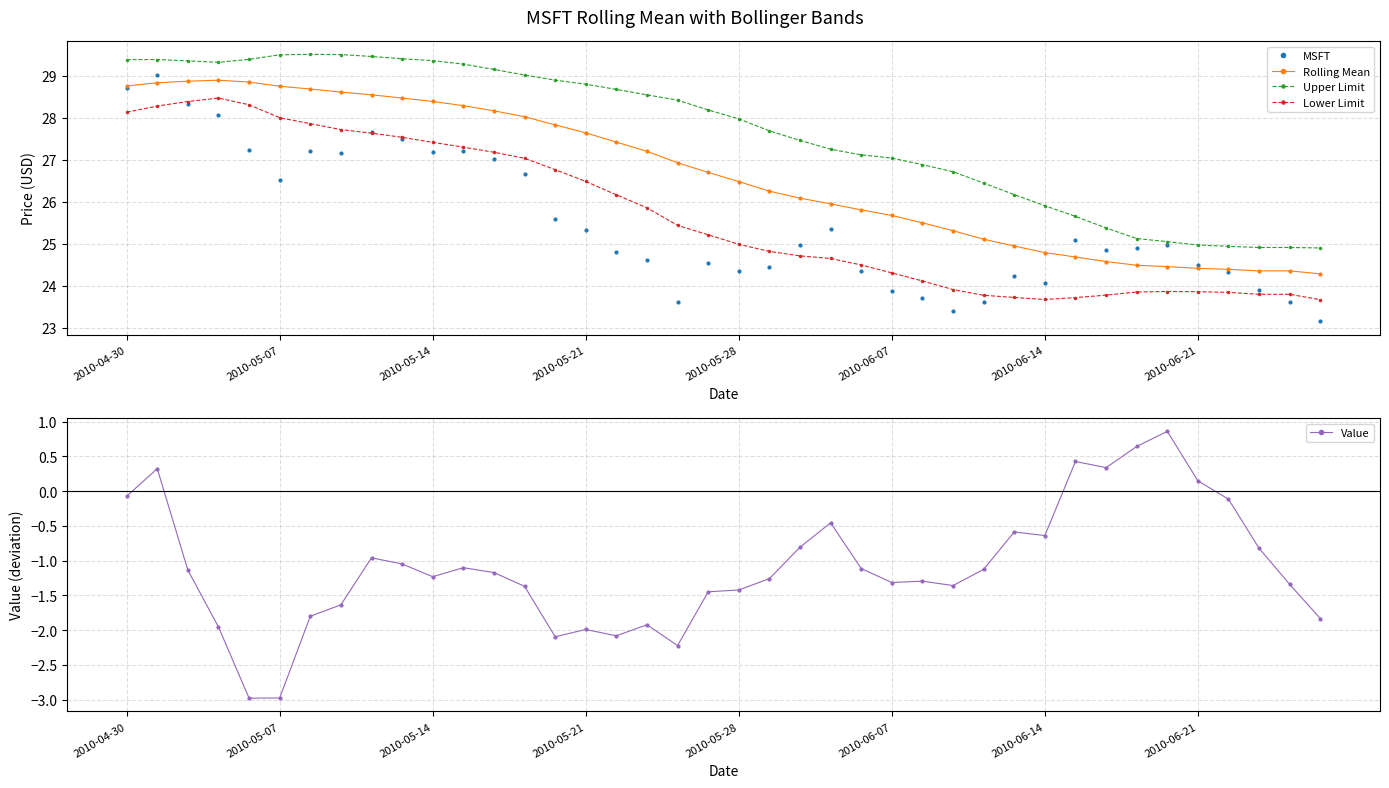

The Value series shows -1.6 at 2010-05-07. True or false?

False